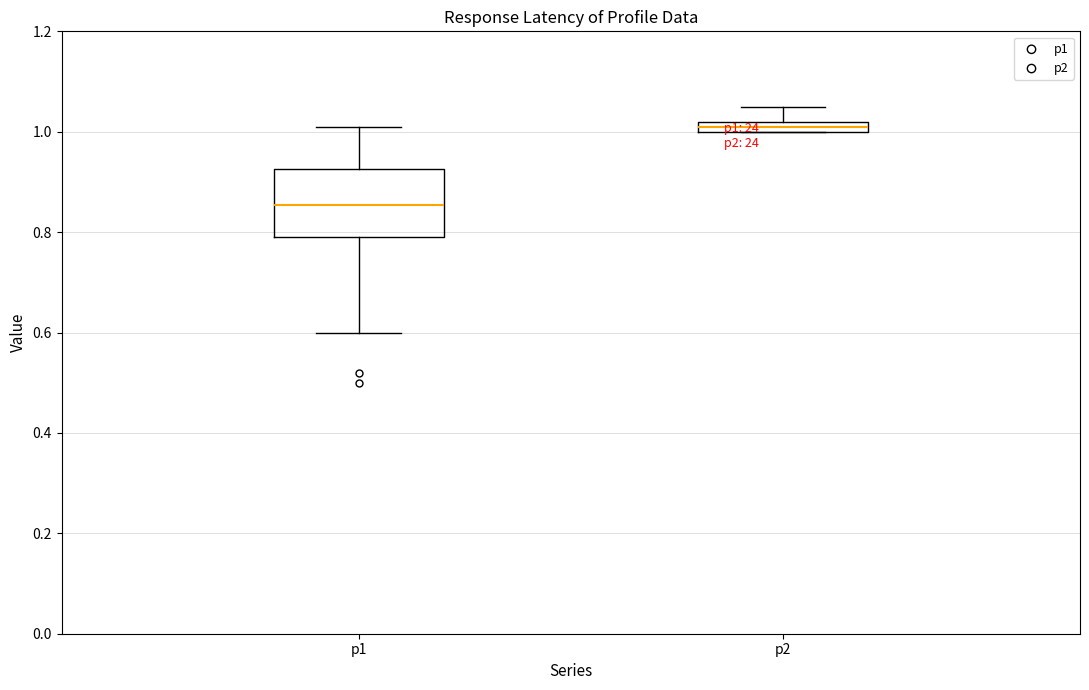

Which box's median line is the lowest?

p1